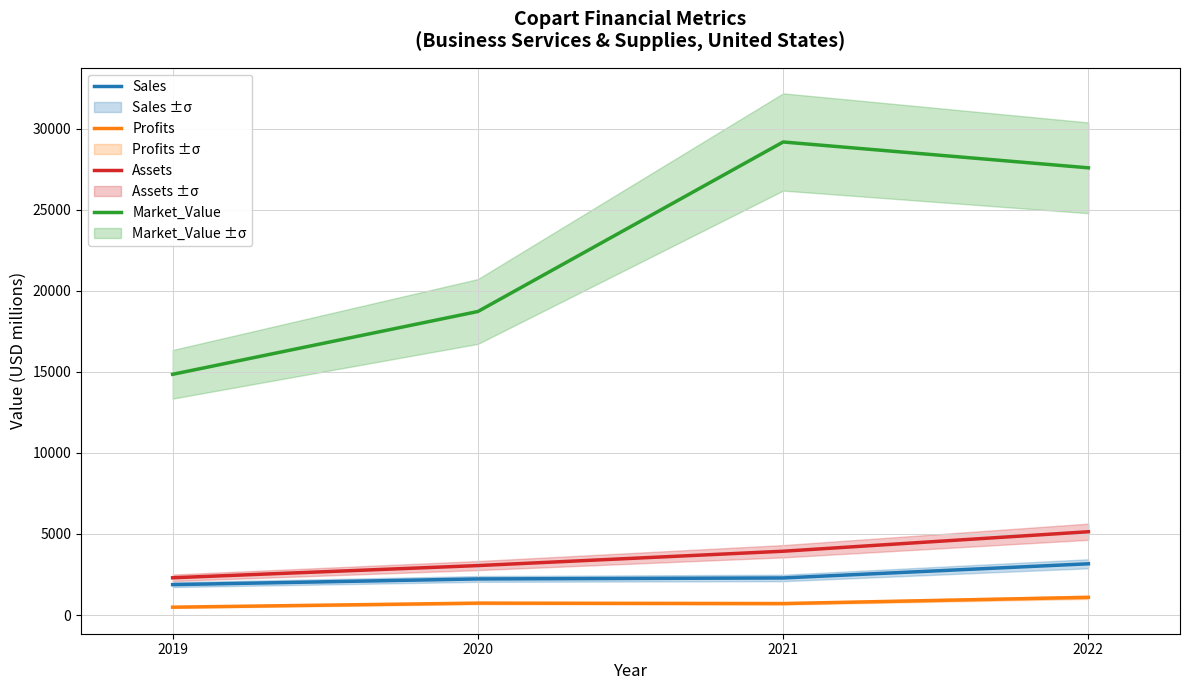

Does the chart have visible grid lines?

Yes